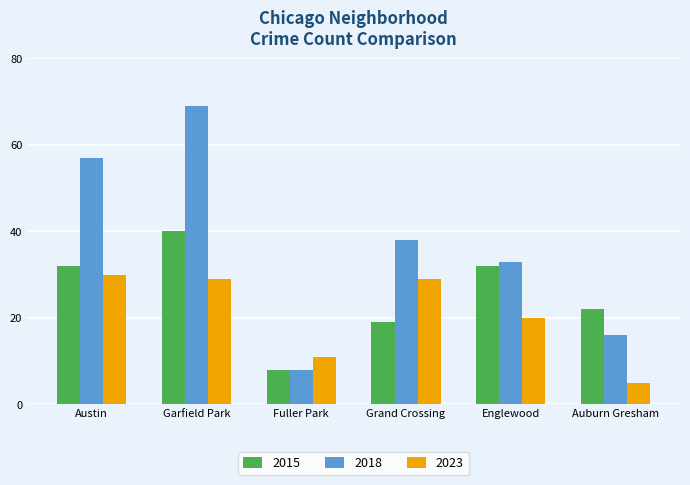

The value of 2015 at Fuller Park is 8. True or false?

True